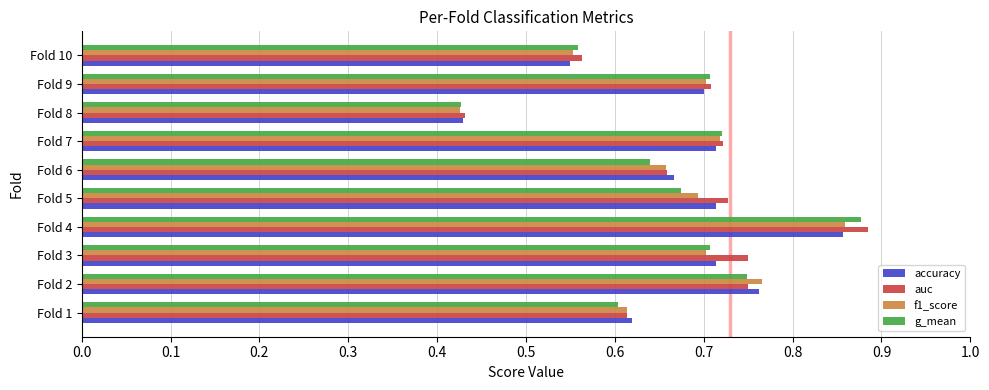

What is the total value across all series at Fold 9?

2.8